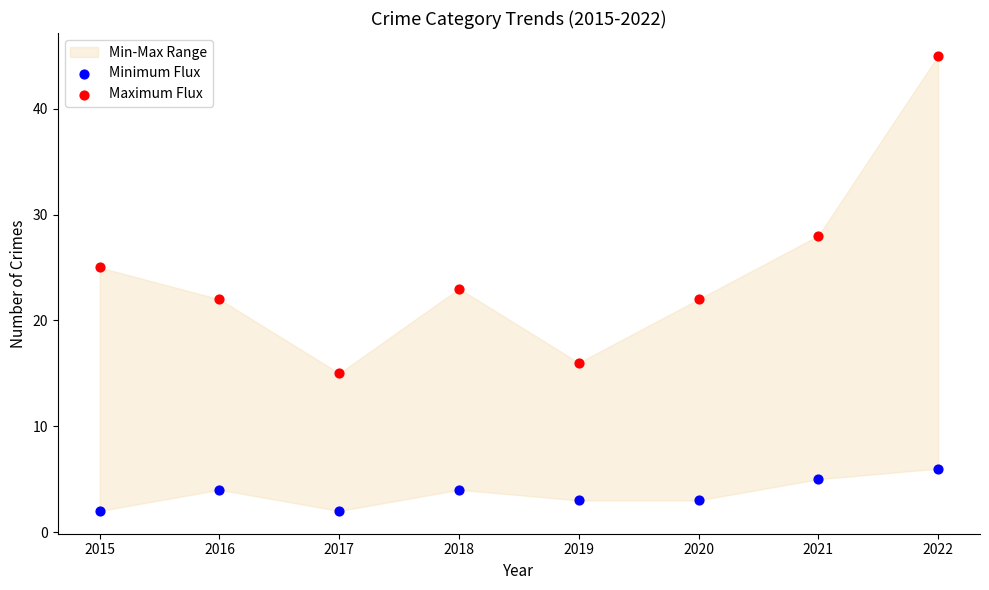

Which series has the largest Y range (max minus min)?

Maximum Flux